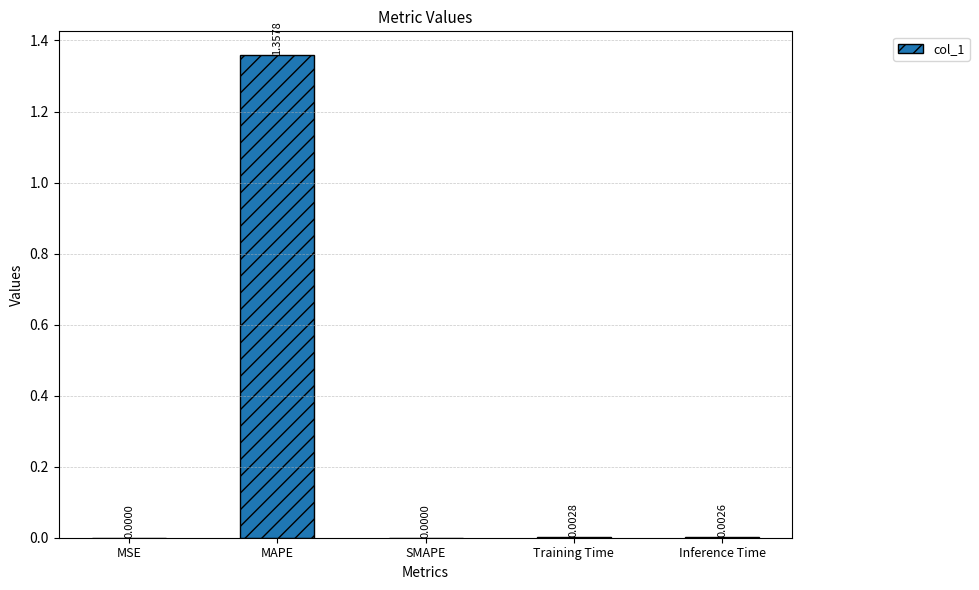

Which label corresponds to the largest value in the chart?

MAPE